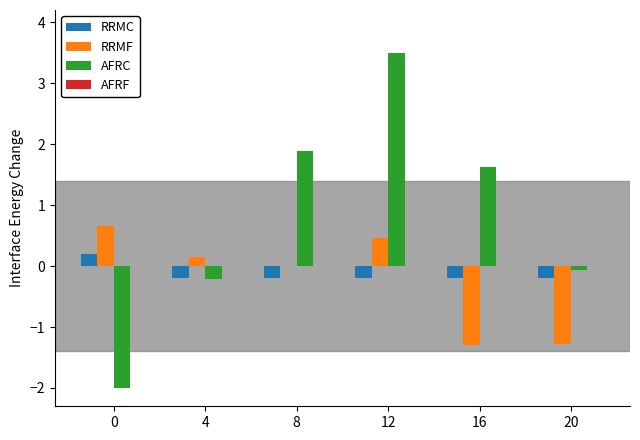

What is the average value of the AFRC series?

0.8